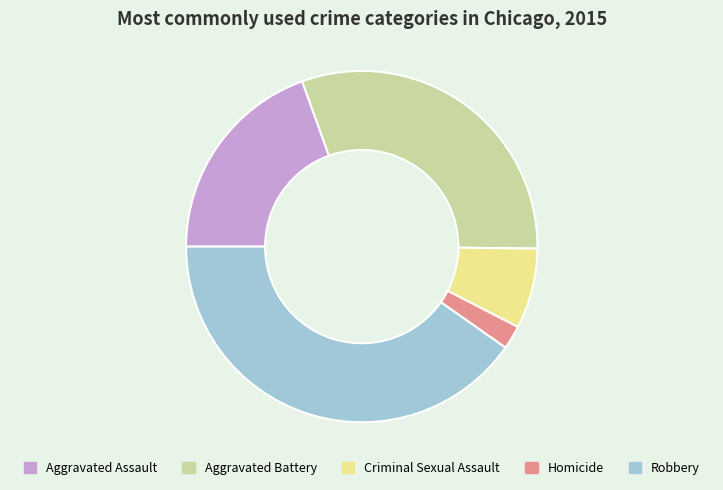

Count the number of slices in the pie.

5